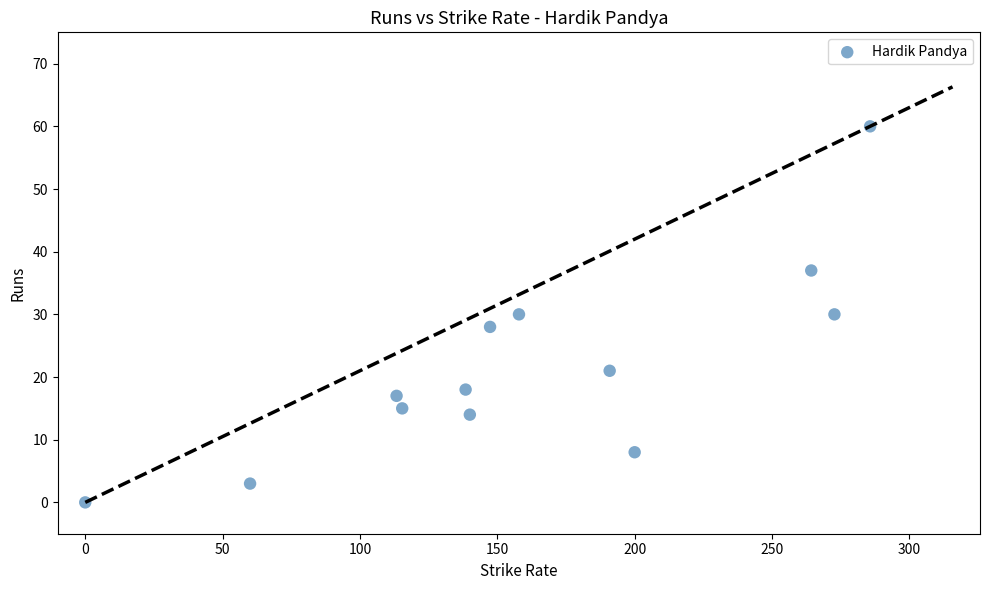

What is the range of Y values (max minus min)?

60